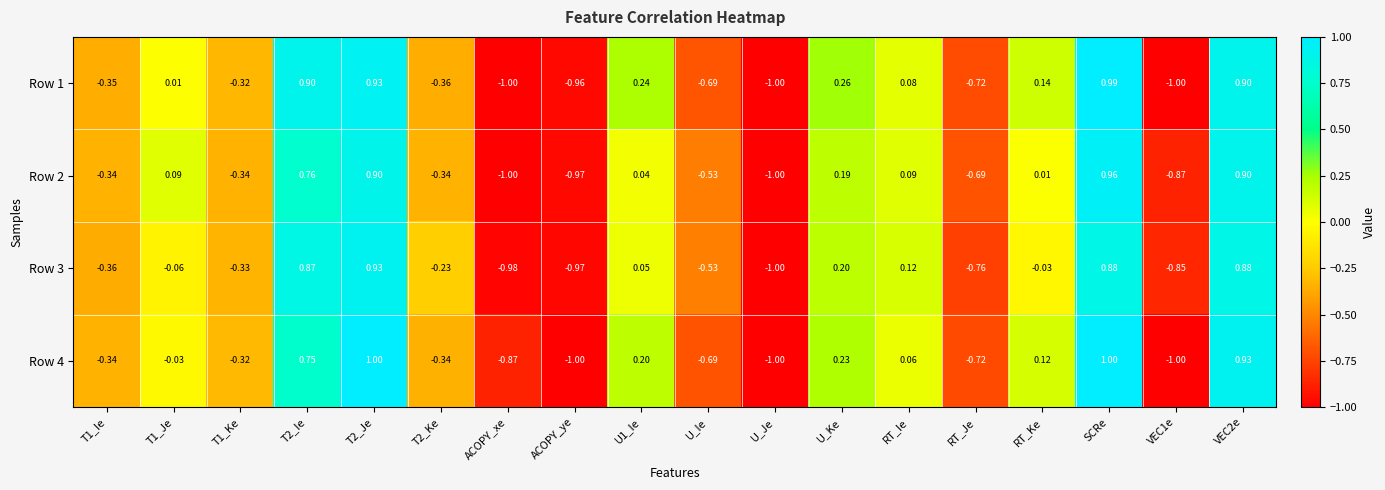

Is the value of Row 2 at RT_Ke greater than the value of Row 4 at VEC2e?

No